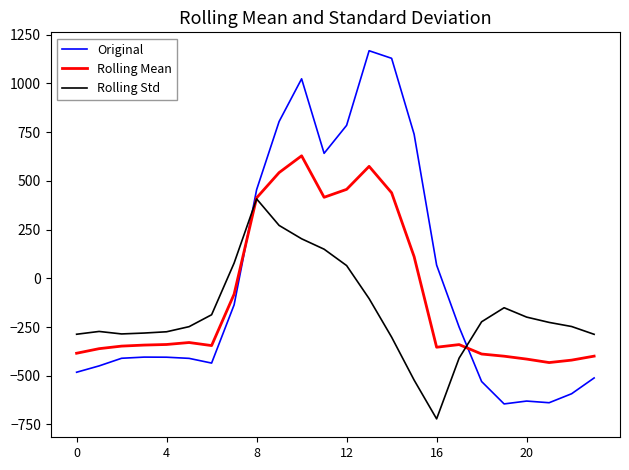

What is the difference between the maximum and minimum values in the Rolling Mean series?

1060.5